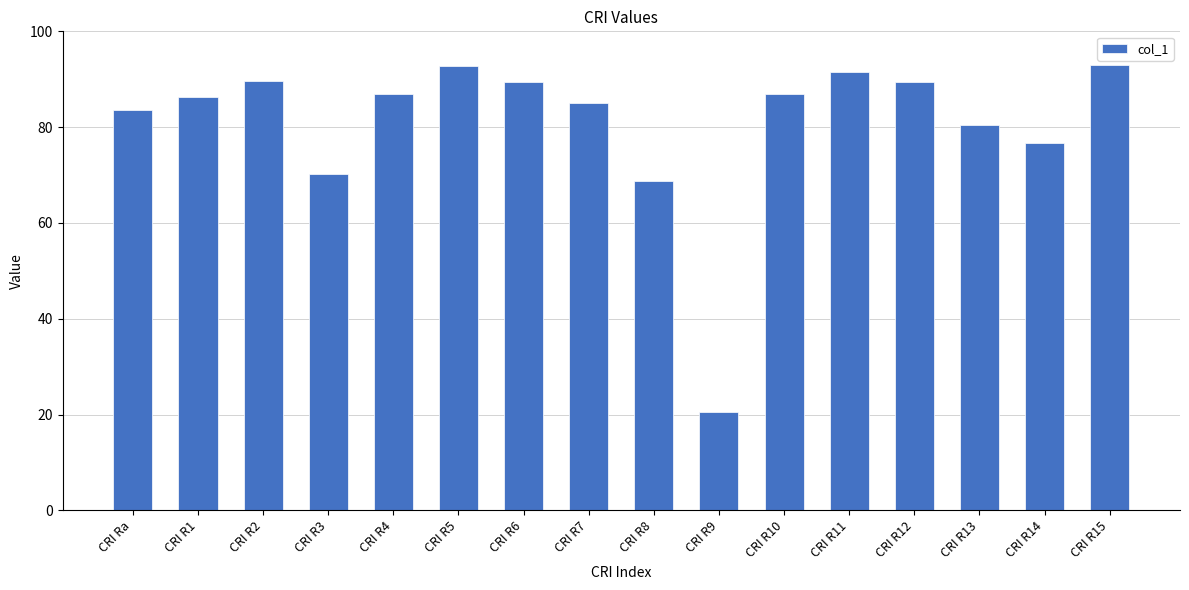

What is the sum of the values at CRI R5 and CRI R10?

179.7